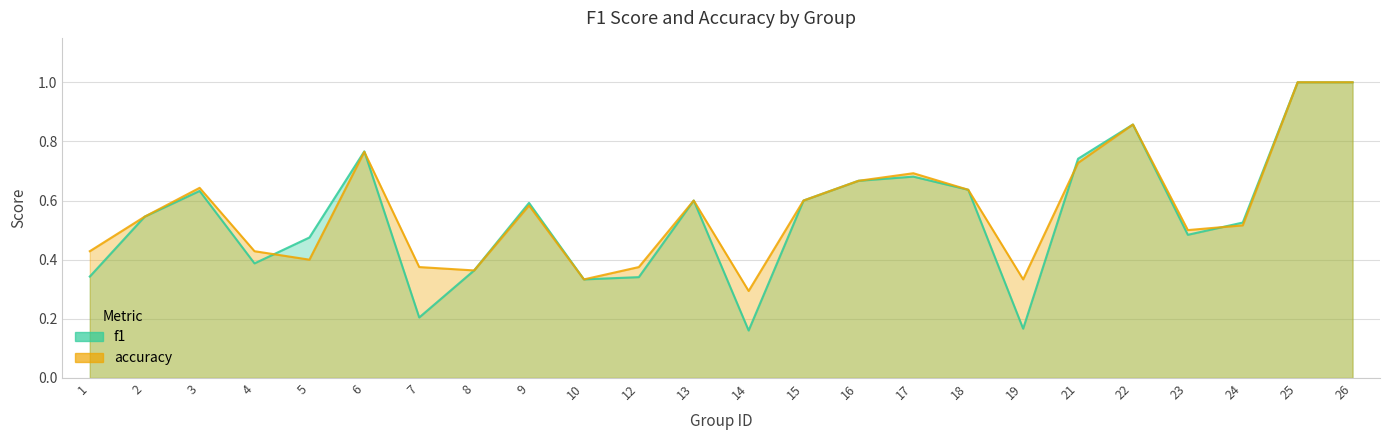

How many times do accuracy and f1 cross each other?

4